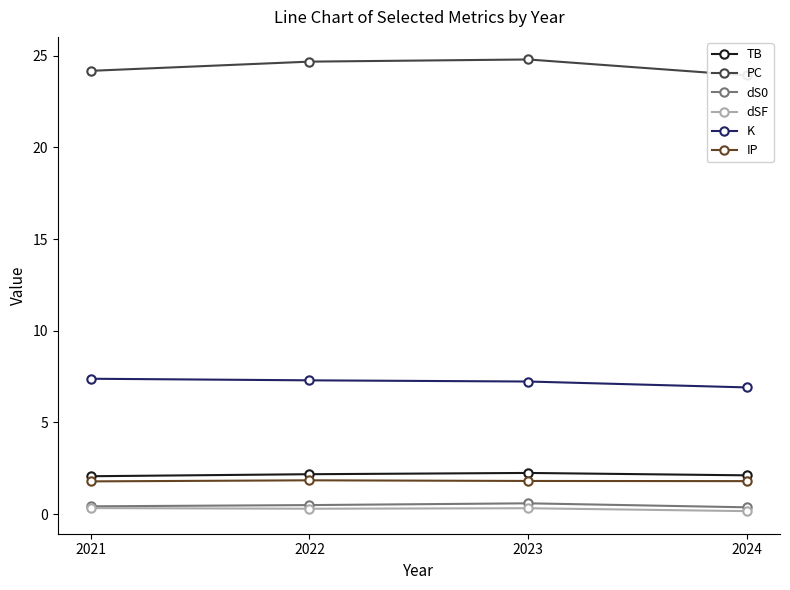

True or false: IP and PC cross at least once.

False